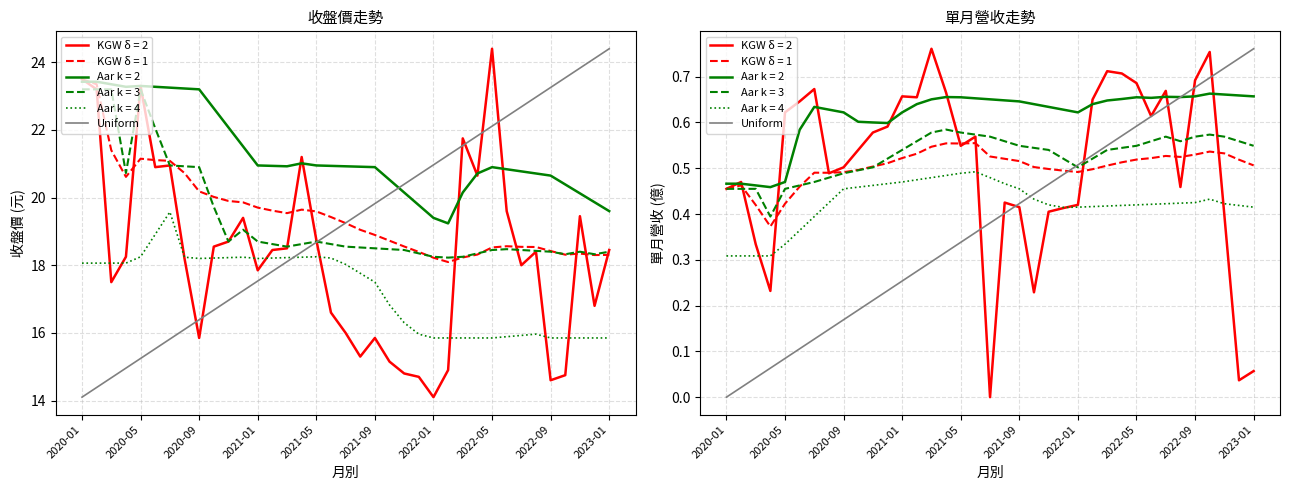

Which category has the lowest value across all series?

2020-01